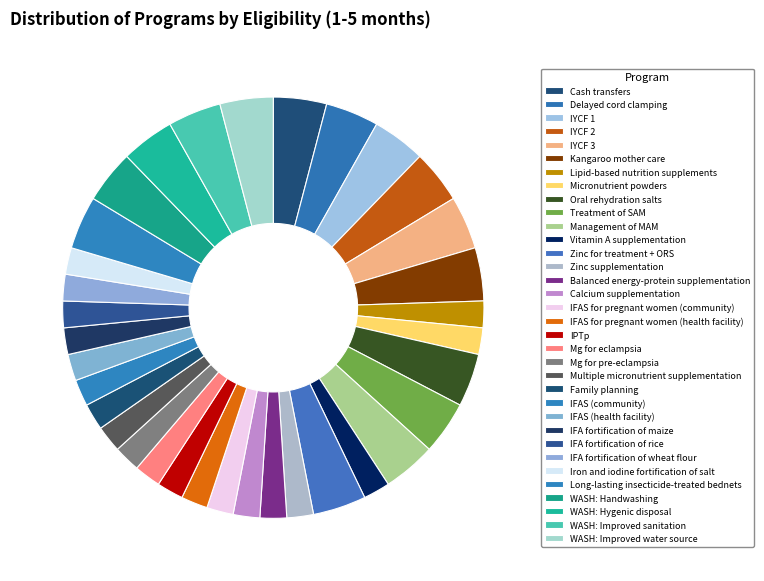

How many slices are in this pie chart?

34